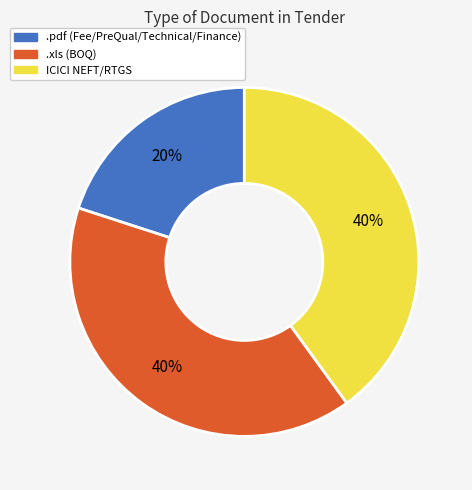

Is there any slice that represents more than half of the pie?

No